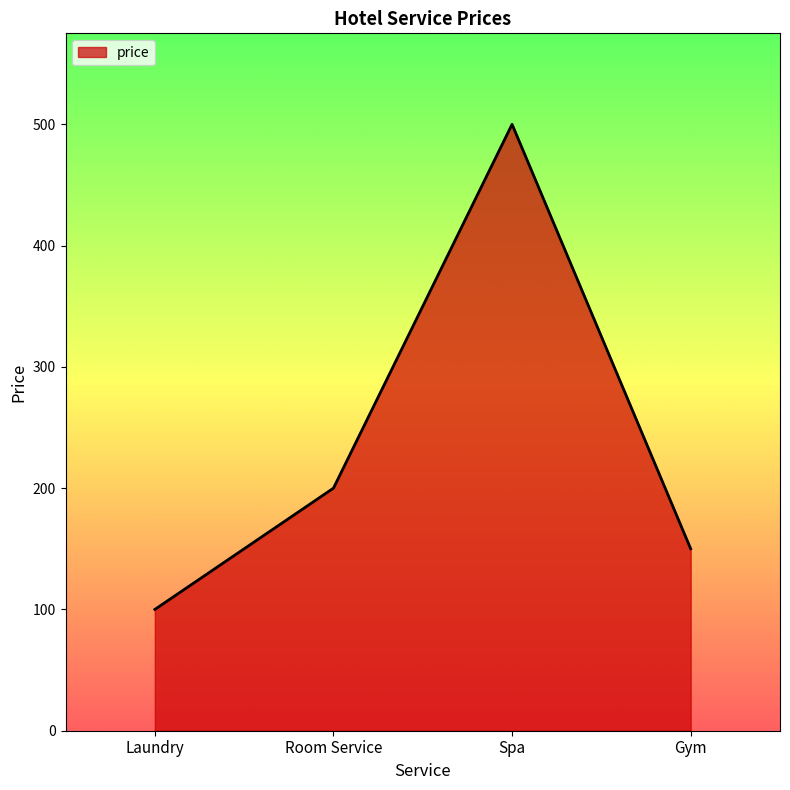

What is the greatest value displayed?

500